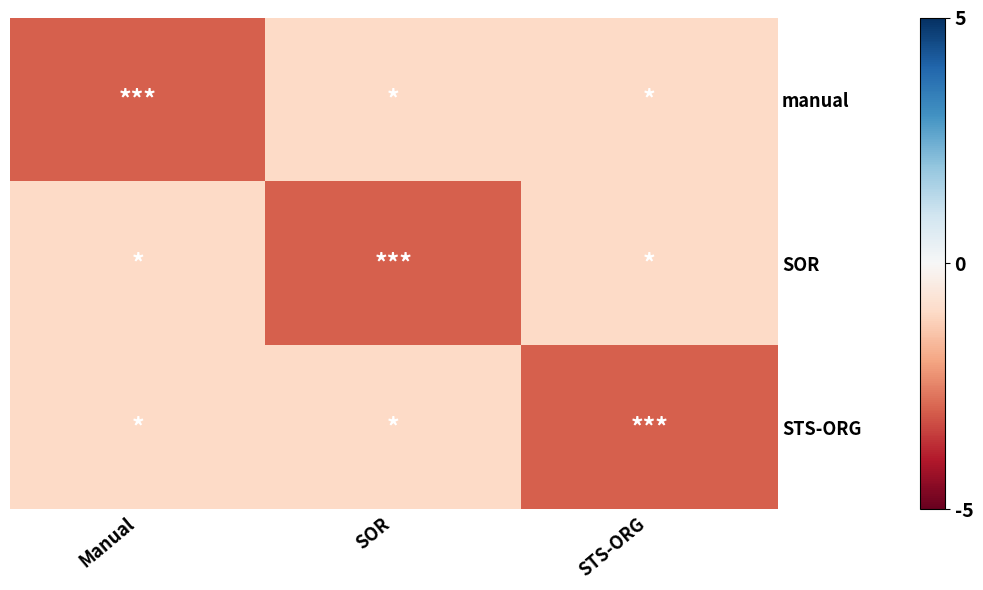

Reading right to left, transcribe all the data shown in this chart.

manual: STS-ORG=-1	SOR=-1	Manual=-3
SOR: STS-ORG=-1	SOR=-3	Manual=-1
STS-ORG: STS-ORG=-3	SOR=-1	Manual=-1